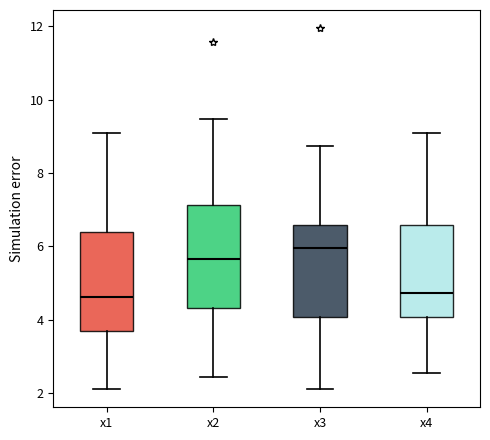

Reading left to right, read every box against the y-axis: the position of its median line, the range the box covers, and the ends of its whiskers. The values are not printed on the chart, so give them approximately, as read against the axis.

x1: median 4.6, box 3.8 to 6.4, whiskers 2.2 to 9.0
x2: median 5.6, box 4.4 to 7.2, whiskers 2.4 to 9.4
x3: median 6.0, box 4.0 to 6.6, whiskers 2.2 to 8.8
x4: median 4.8, box 4.0 to 6.6, whiskers 2.6 to 9.0